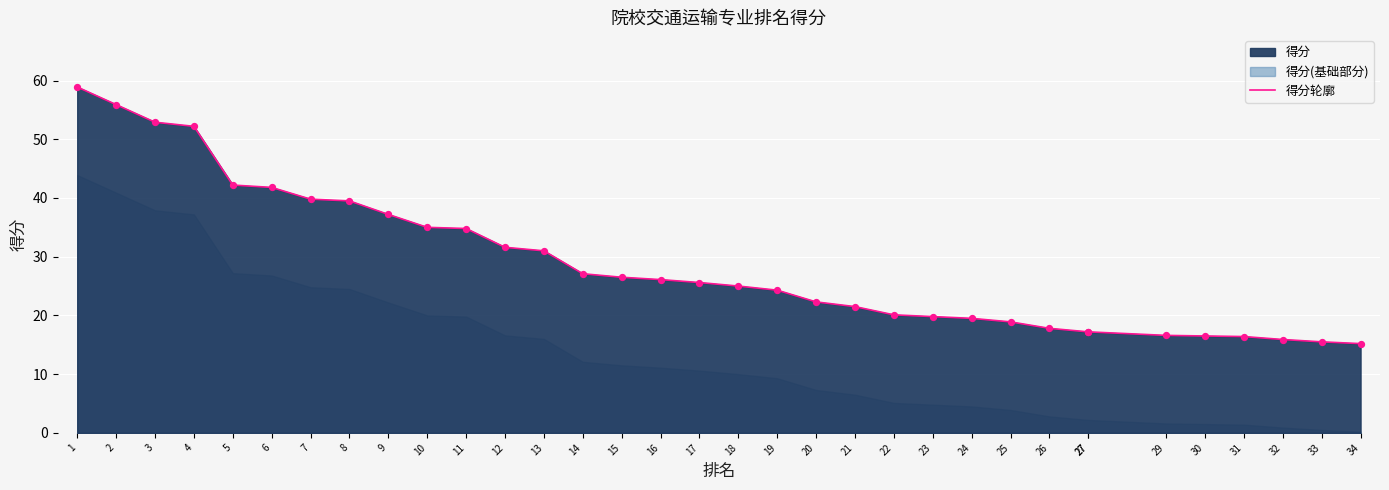

What is the ratio of the value at 34 to the value at 27?

0.9